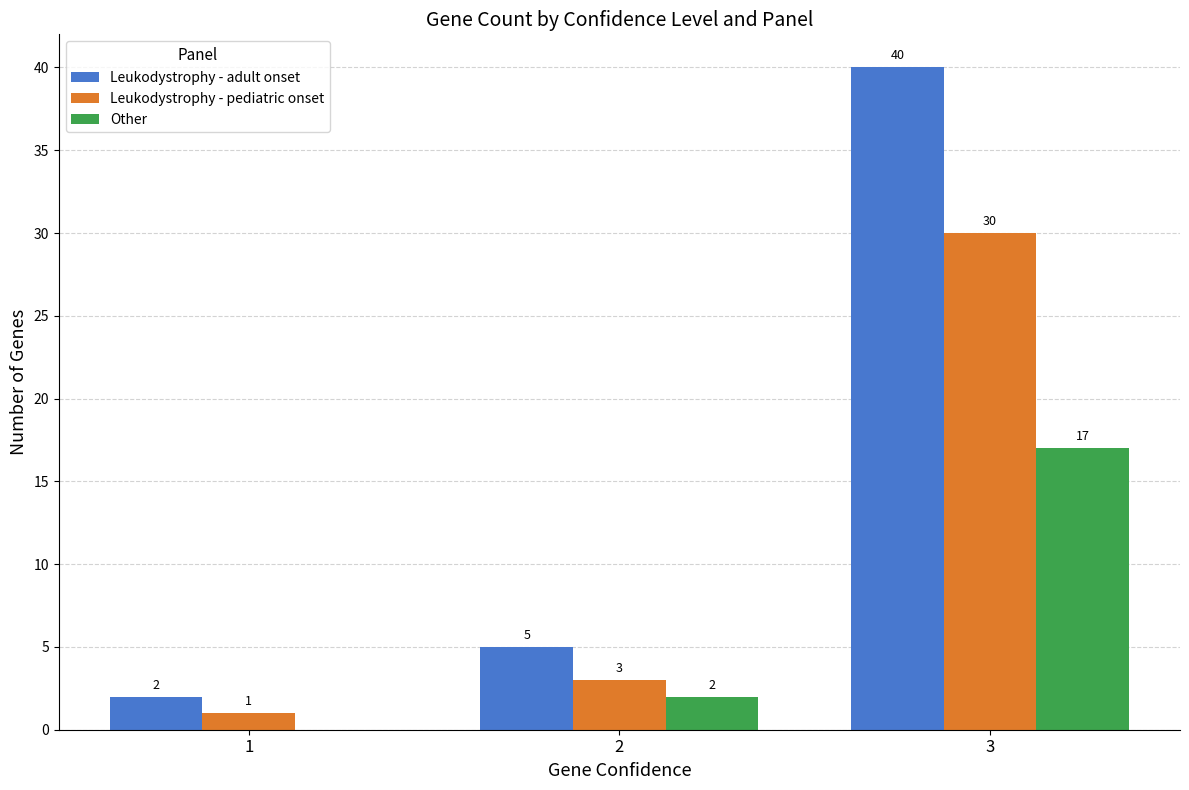

What are all the series names shown in the legend?

Leukodystrophy - adult onset, Leukodystrophy - pediatric onset, Other